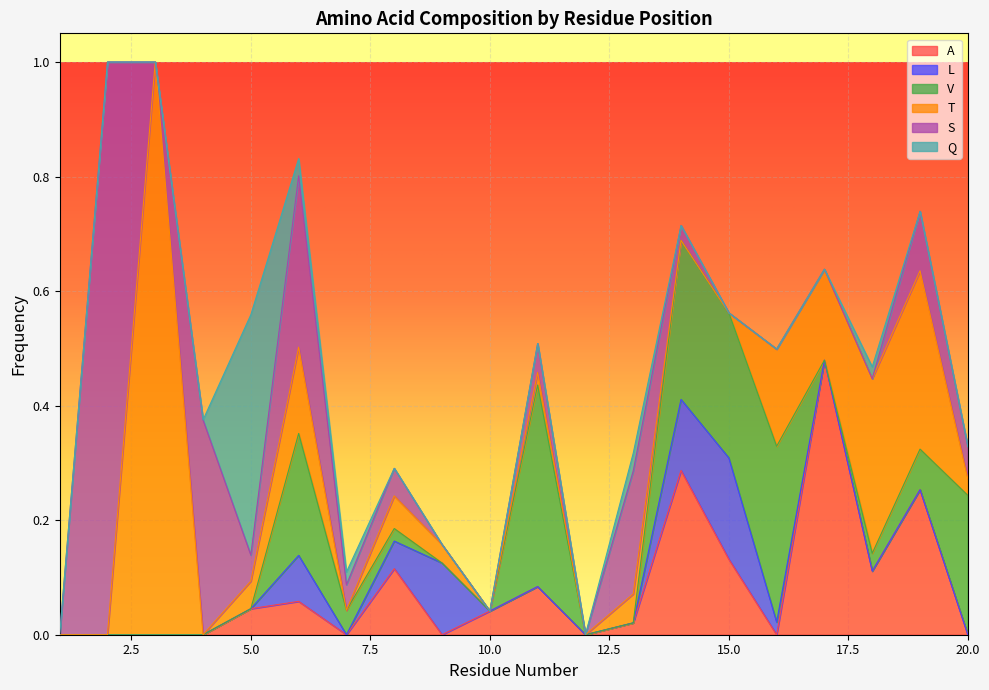

The value of A at 14 is 0.3. True or false?

True